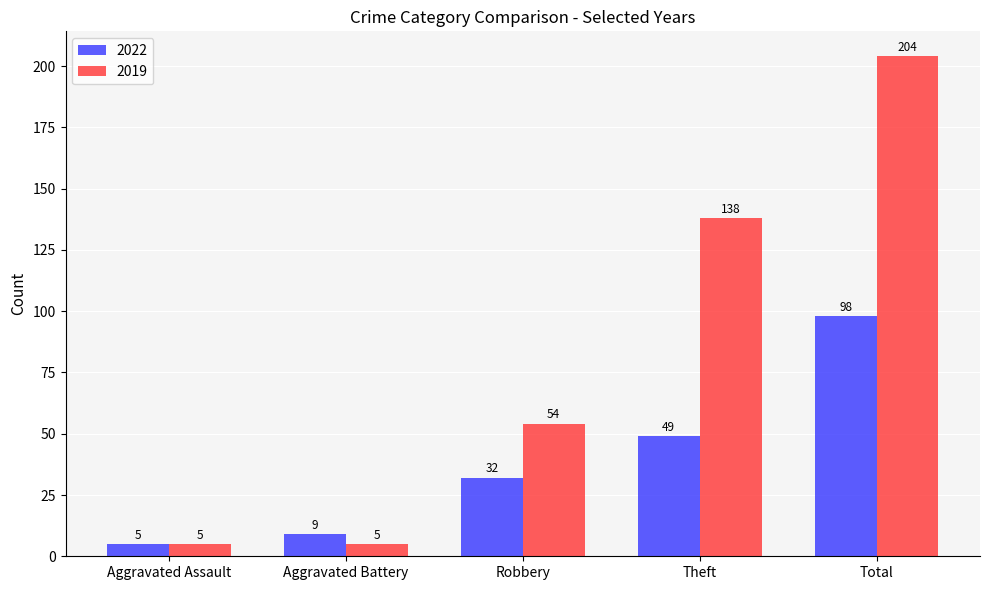

The value of 2022 at Total is 131. True or false?

False